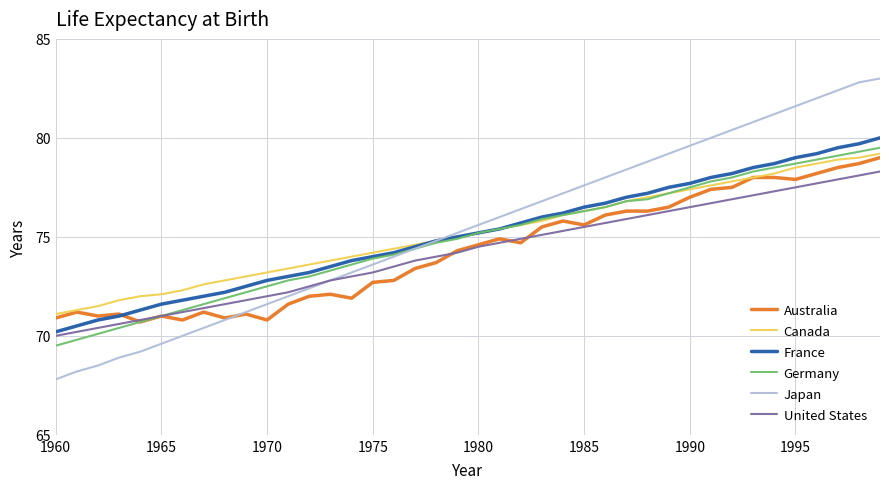

What is the difference between the second highest and minimum values in the Japan series?

15.0